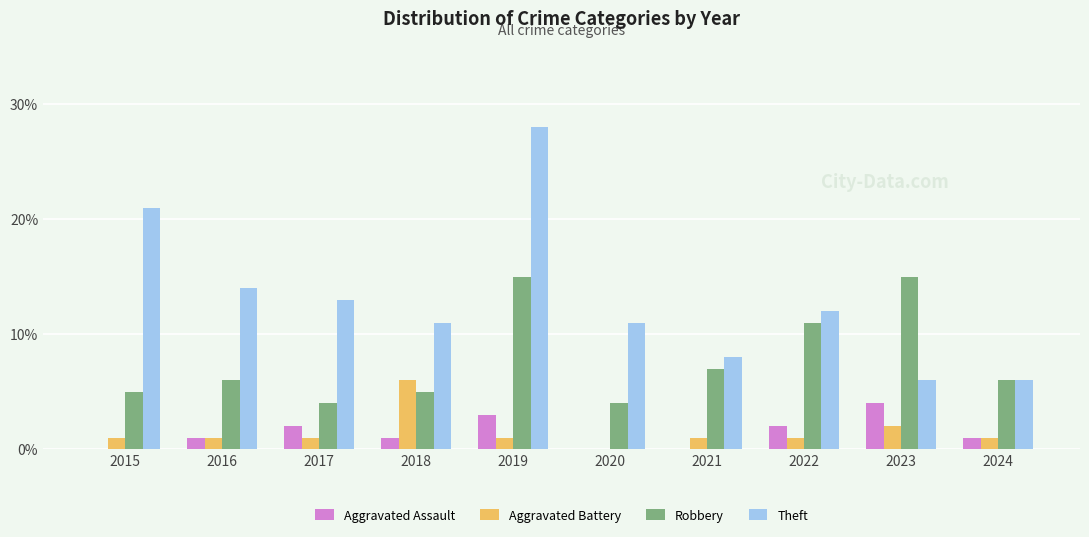

Is the value of Robbery at 2016 greater than the value of Aggravated Battery at 2020?

Yes